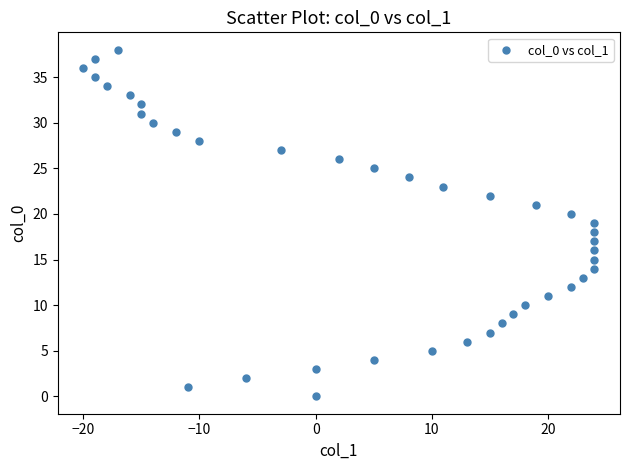

What is the range of X values (max minus min)?

44